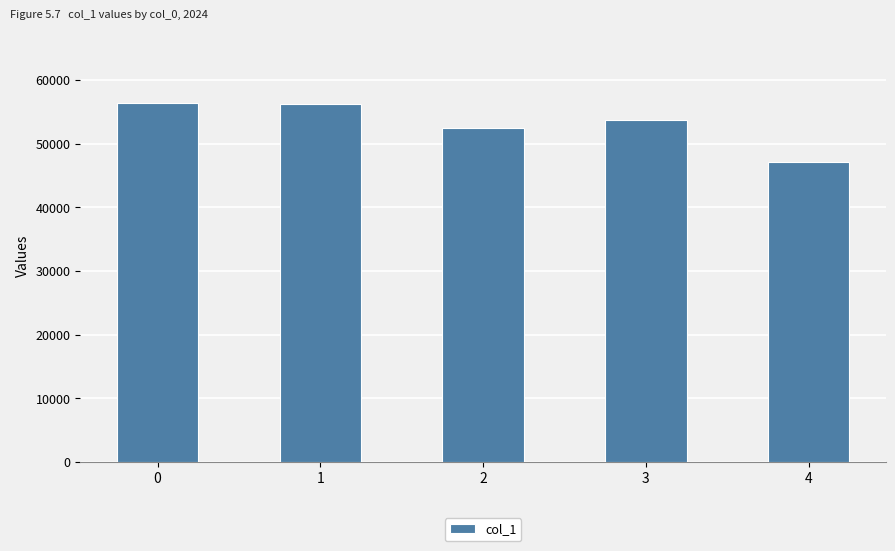

True or false: the data shows 16143 at 4.

False